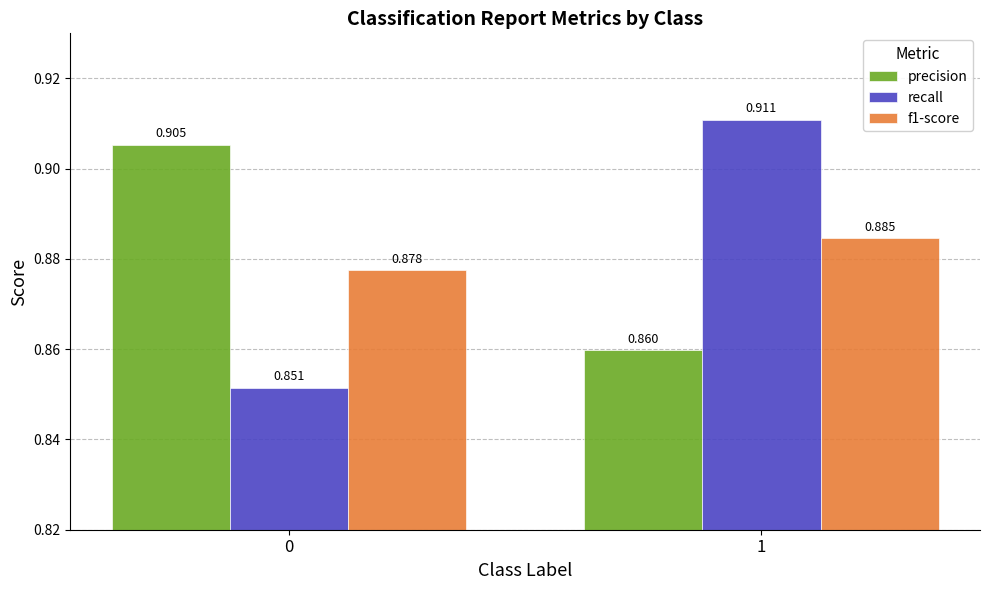

How many distinct data groups are displayed?

3